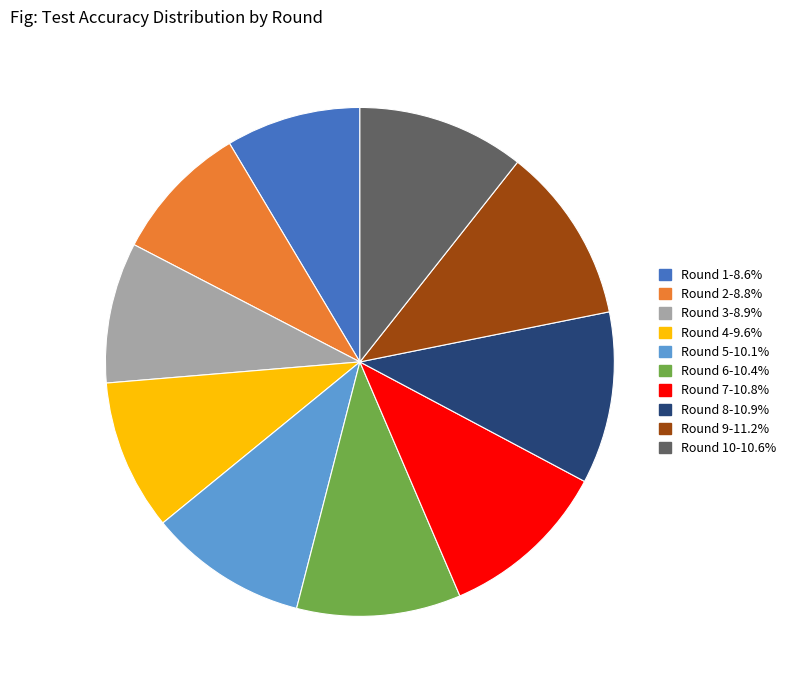

What is the ratio of the value at Round 4-9.6% to the value at Round 2-8.8%?

1.1